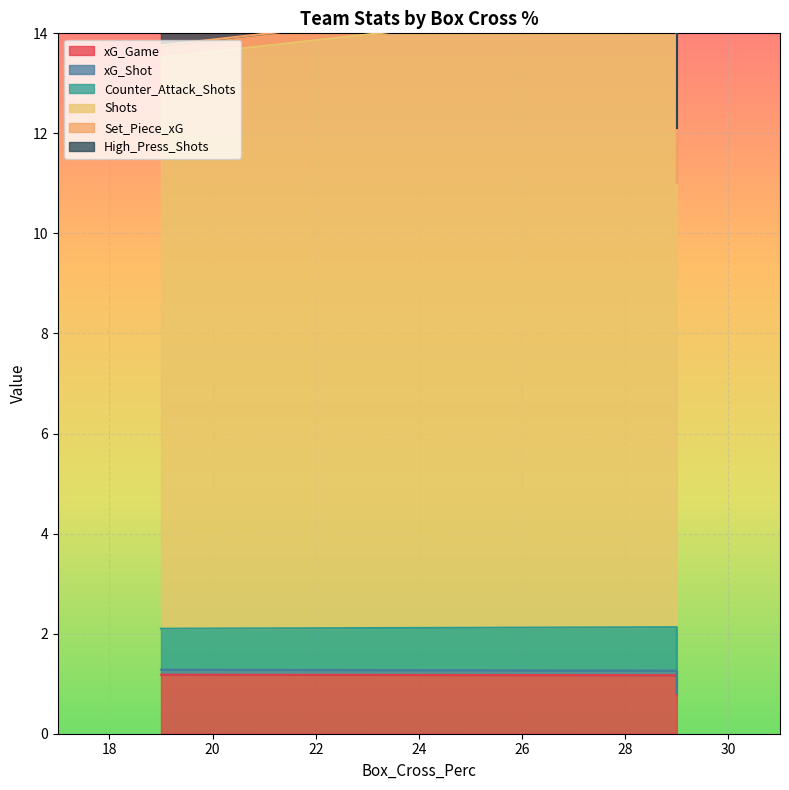

At how many categories does at least one series exceed 10?

3